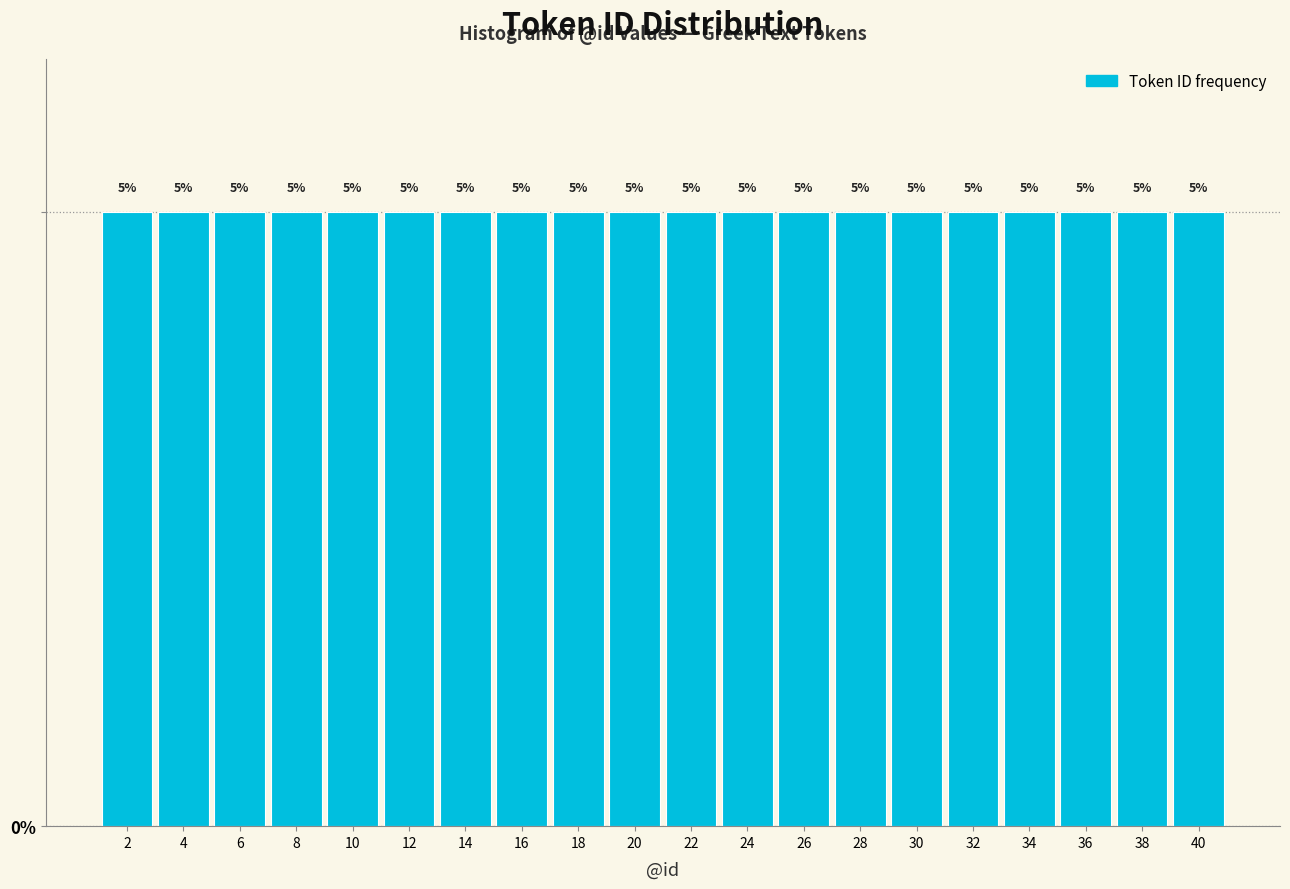

Reading left to right, transcribe this chart: for each bar, give the range it covers on the x-axis and its height.

1 to 3: 5
3 to 5: 5
5 to 7: 5
7 to 9: 5
9 to 11: 5
11 to 13: 5
13 to 15: 5
15 to 17: 5
17 to 19: 5
19 to 21: 5
21 to 23: 5
23 to 25: 5
25 to 27: 5
27 to 29: 5
29 to 31: 5
31 to 33: 5
33 to 35: 5
35 to 37: 5
37 to 39: 5
39 to 41: 5